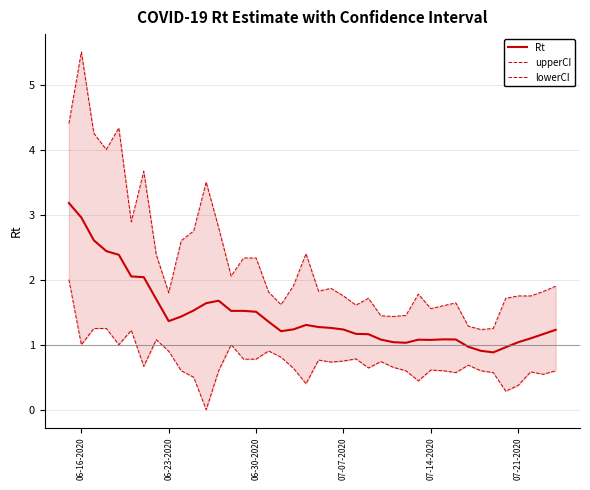

What are all the series names shown in the legend?

Rt, upperCI, lowerCI